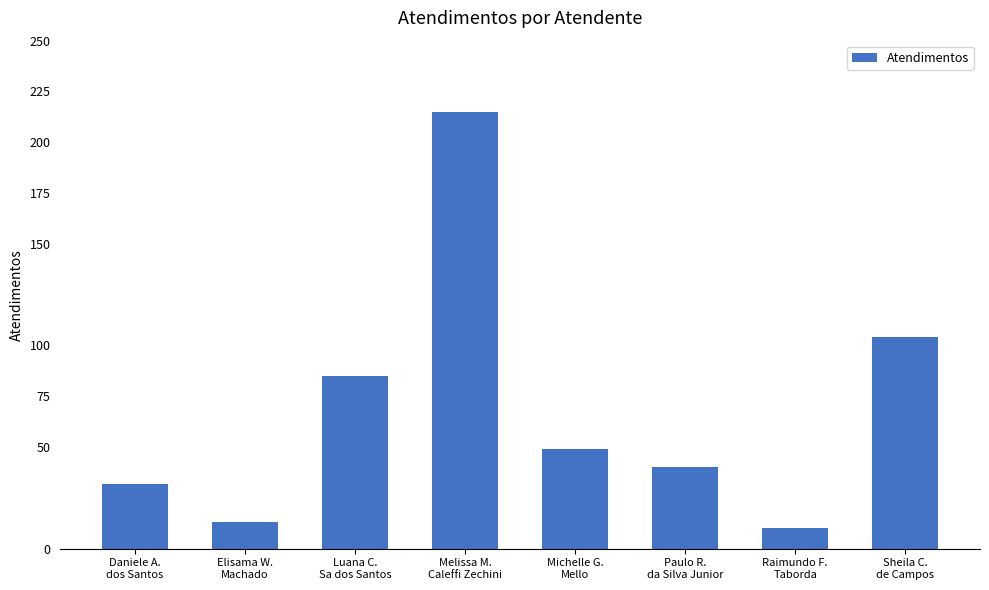

What value does the data have at Paulo R.
da Silva Junior, to the nearest 50?

50